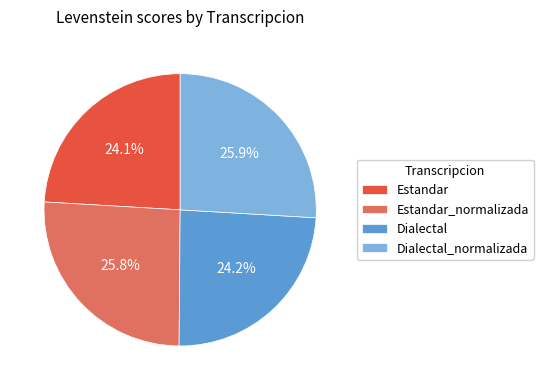

What percentage is the Estandar_normalizada slice, to the nearest percent?

26%